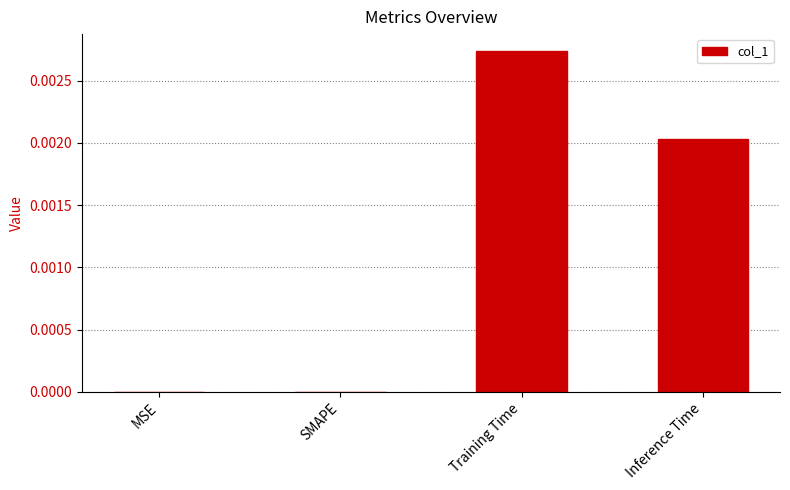

The chart shows a value of 0.0 at SMAPE. True or false?

True